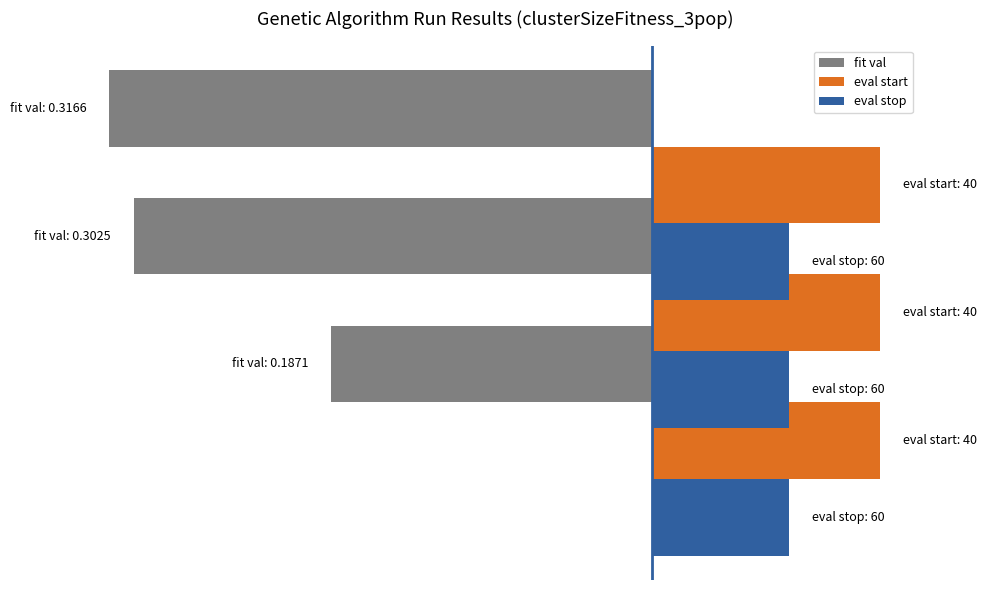

How many bars are there in total?

9